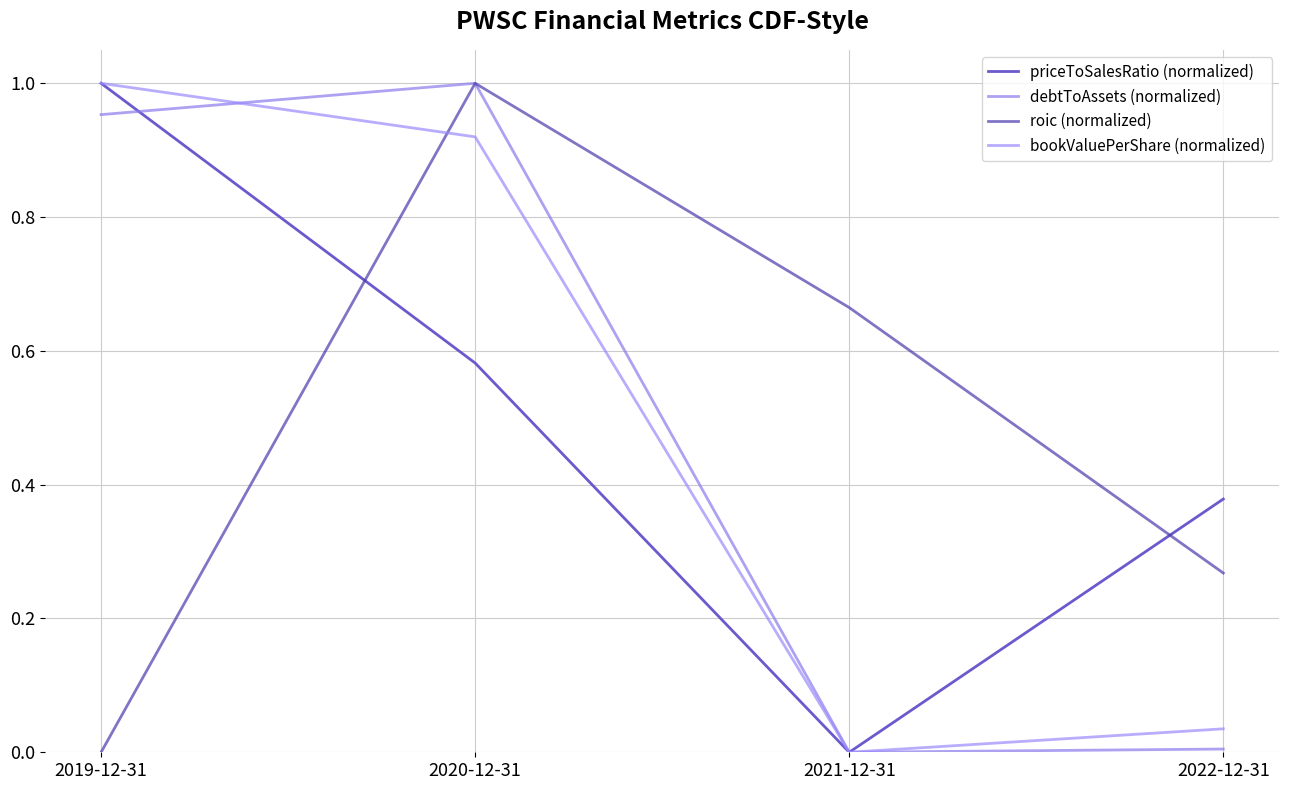

How many lines are shown in the chart?

4